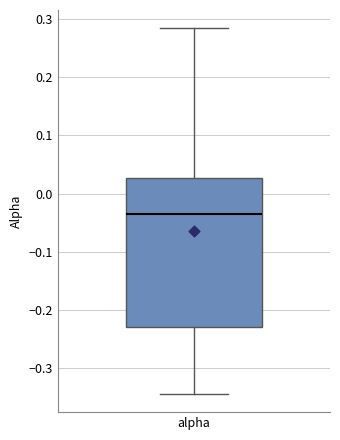

Read this box plot against the y-axis: the position of the median line, the range covered by the box, and the ends of both whiskers. The values are not printed on the chart, so give them approximately, as read against the axis.

median -0.03, box -0.23 to 0.03, whiskers -0.34 to 0.28